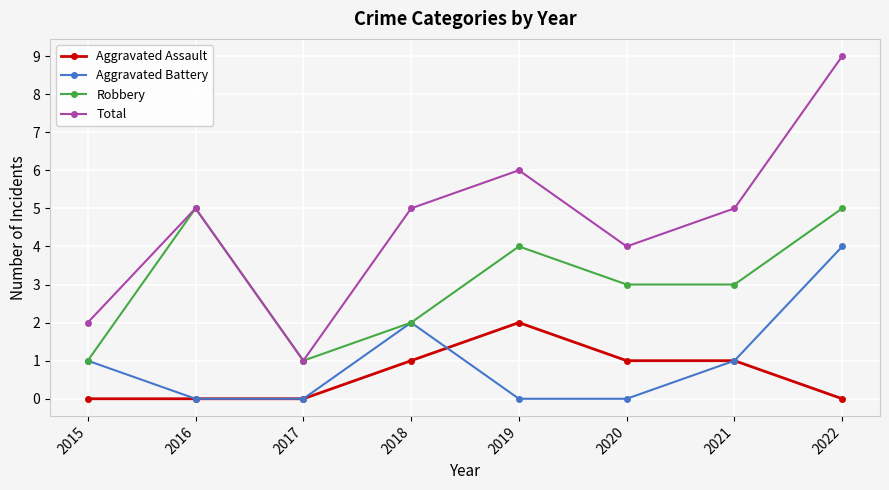

What is the highest value of the Robbery series?

5